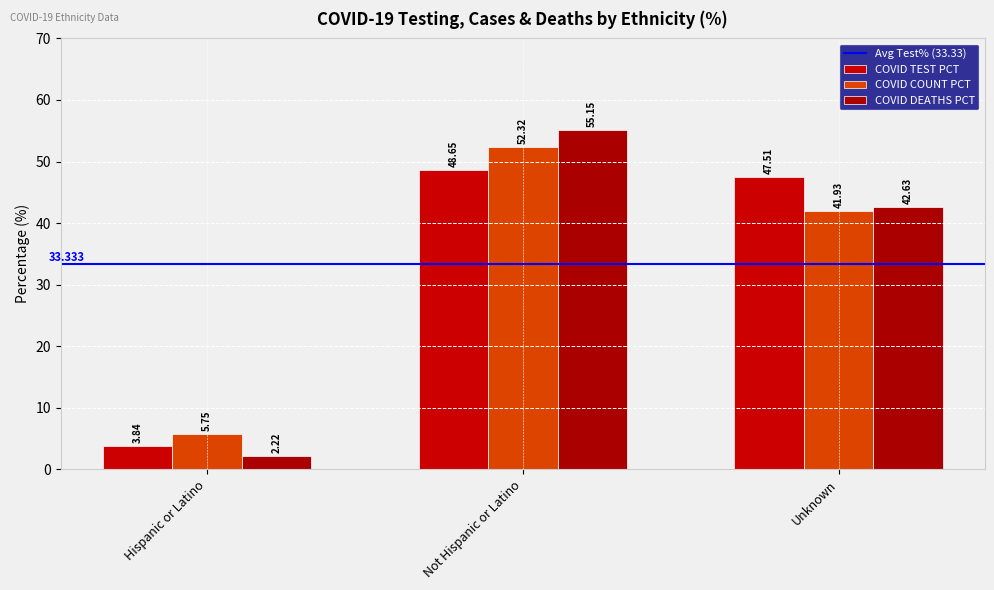

Which series has the largest total across all categories?

COVID_TEST_PCT